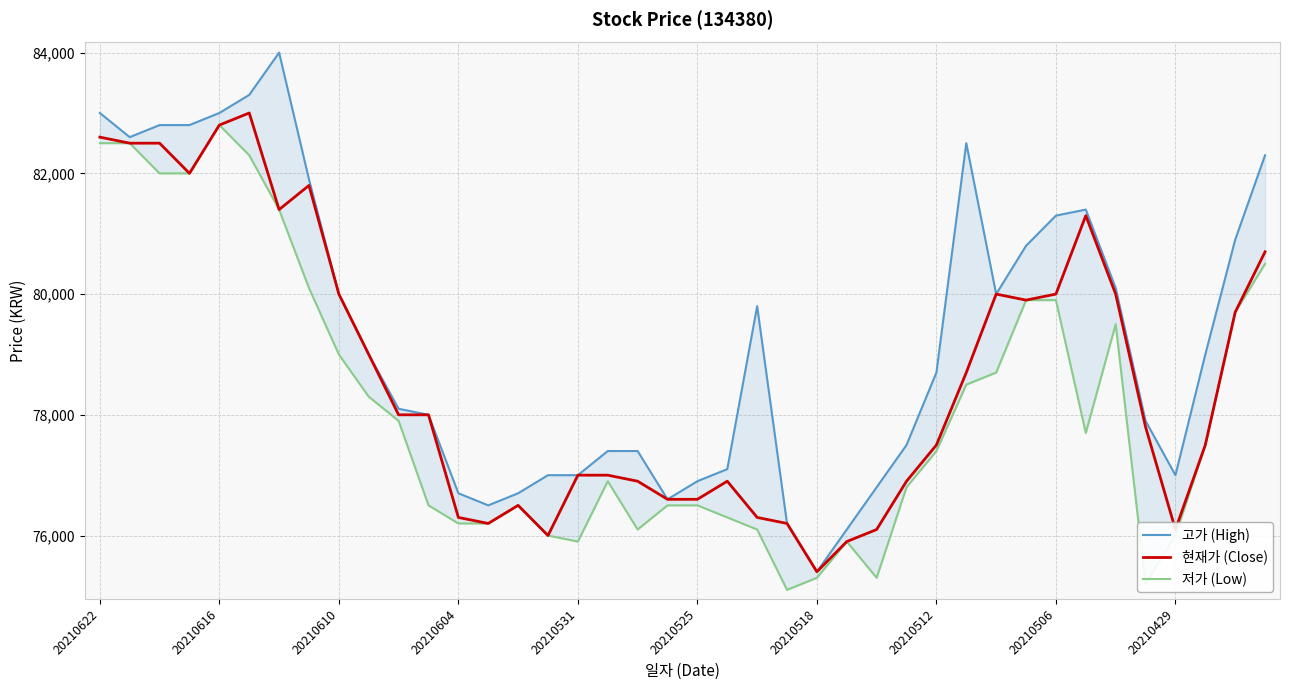

Which series has the widest spread of values?

고가 (High)